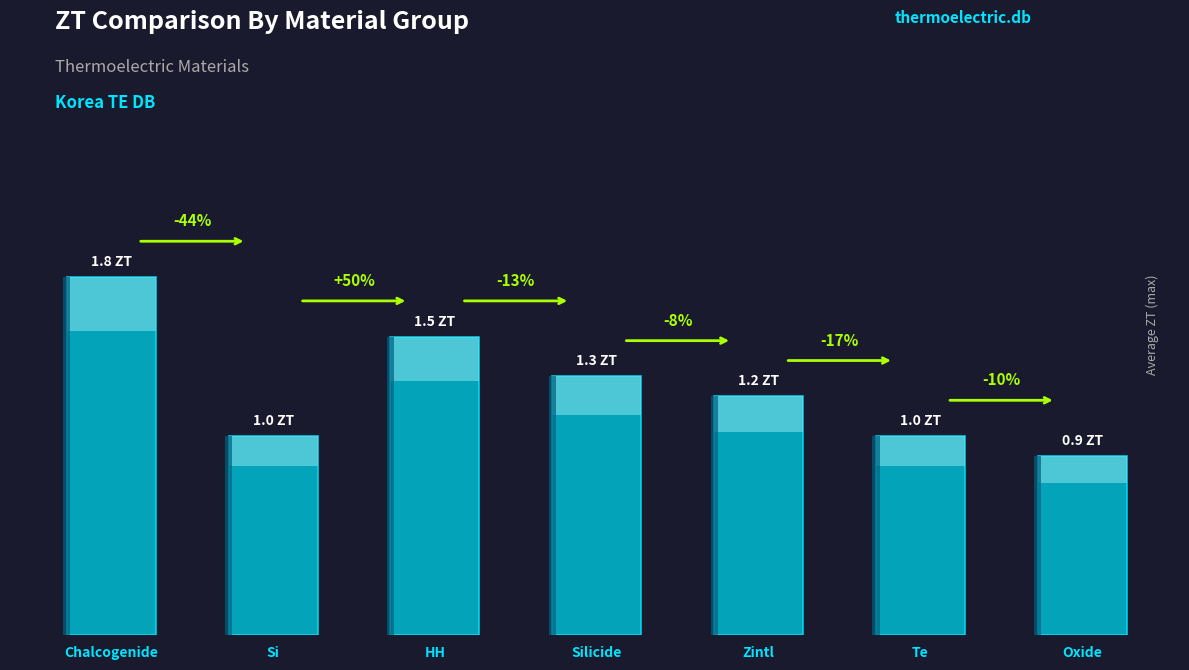

How many data points are less than 1?

1